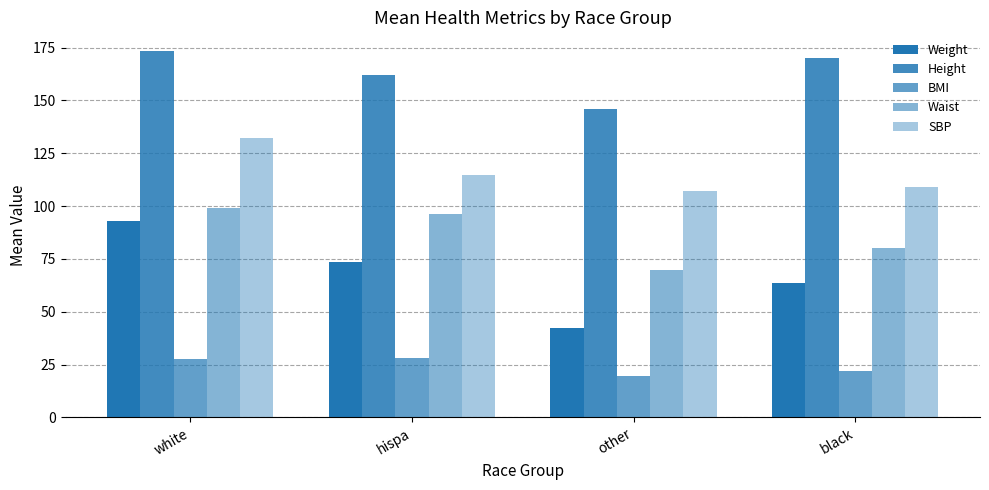

At which label is Height closest to 159?

hispa